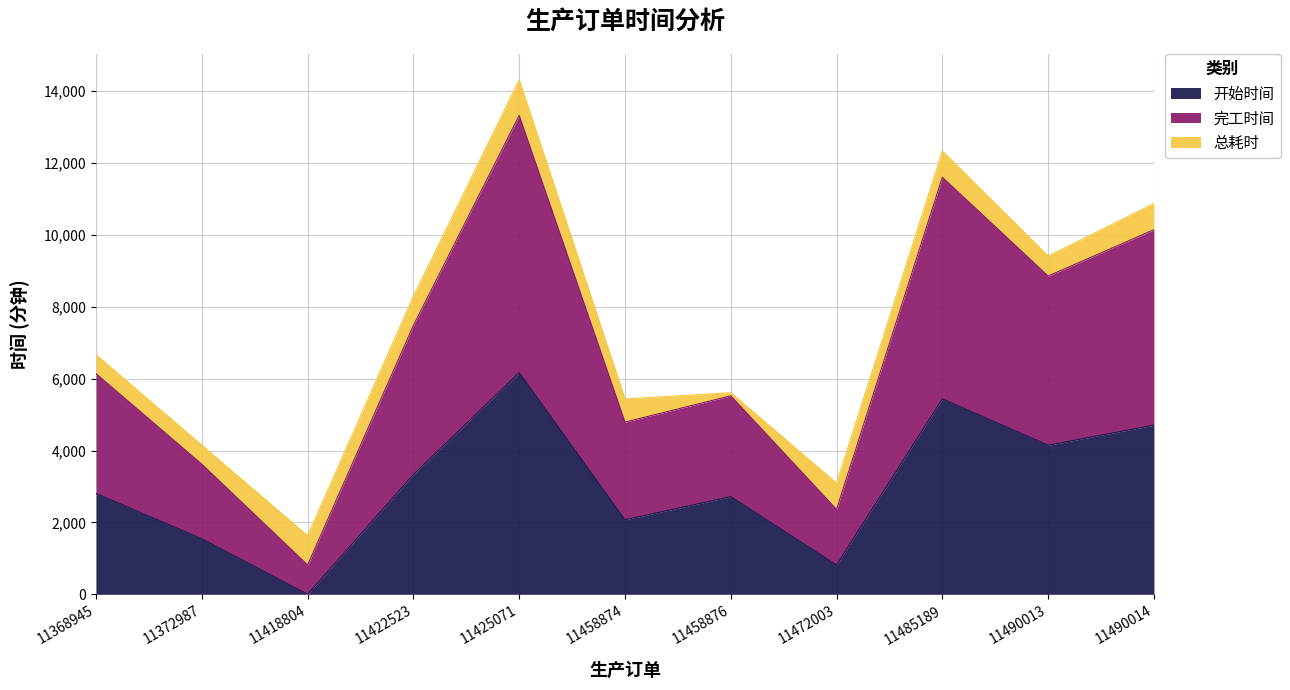

What is the approximate value of 开始时间 at 11368945, to the nearest 100?

2800